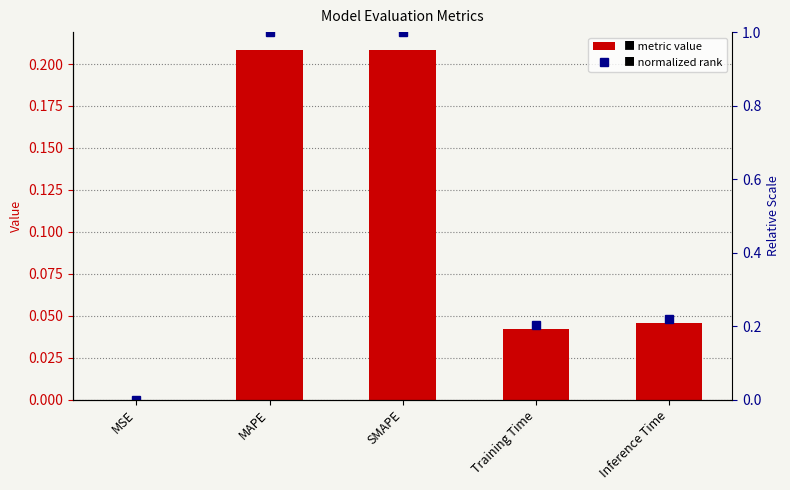

What is the label of the 1st bar from the right?

Inference Time